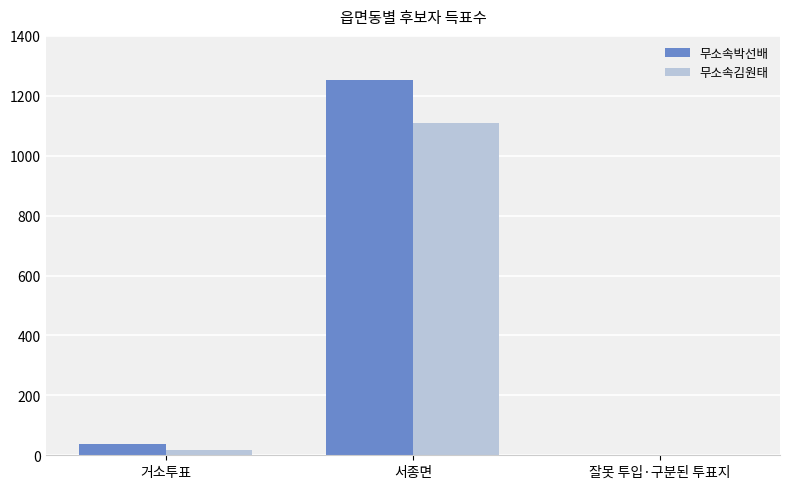

What is the maximum value shown in the chart?

1253